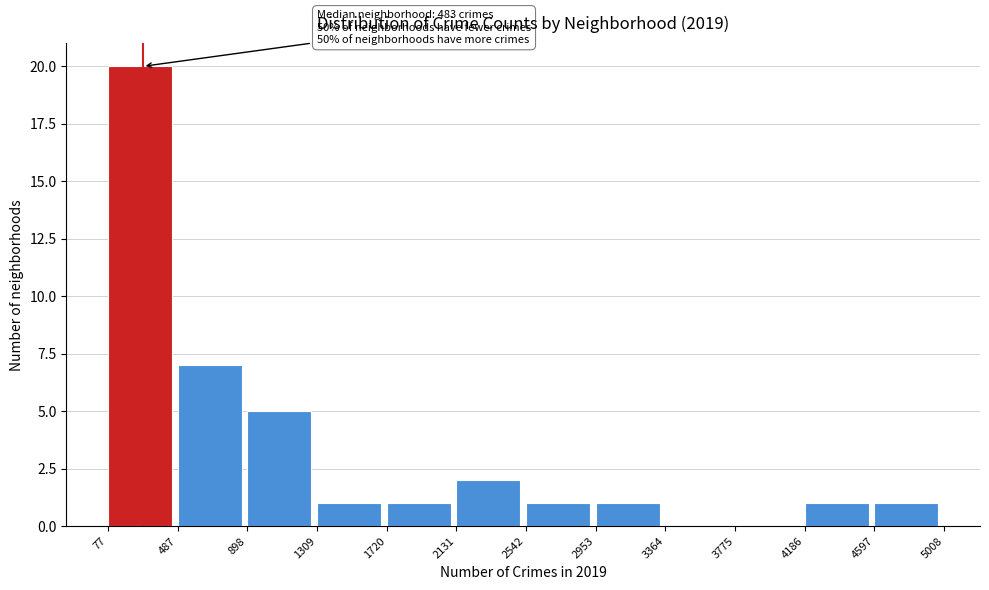

Which range on the x-axis has the tallest bar?

77 to 487